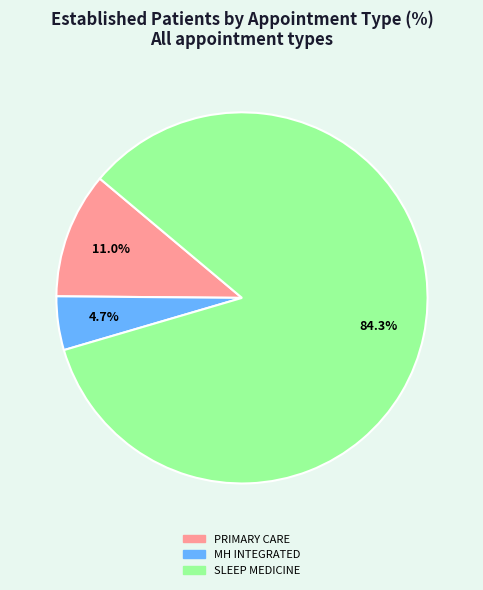

Does SLEEP MEDICINE represent more than half of the total?

Yes